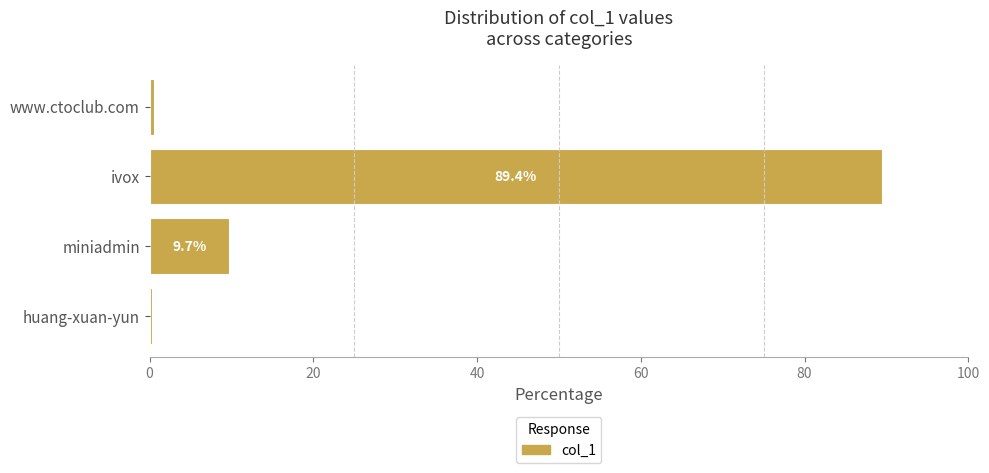

What is the maximum value shown in the chart?

89.4